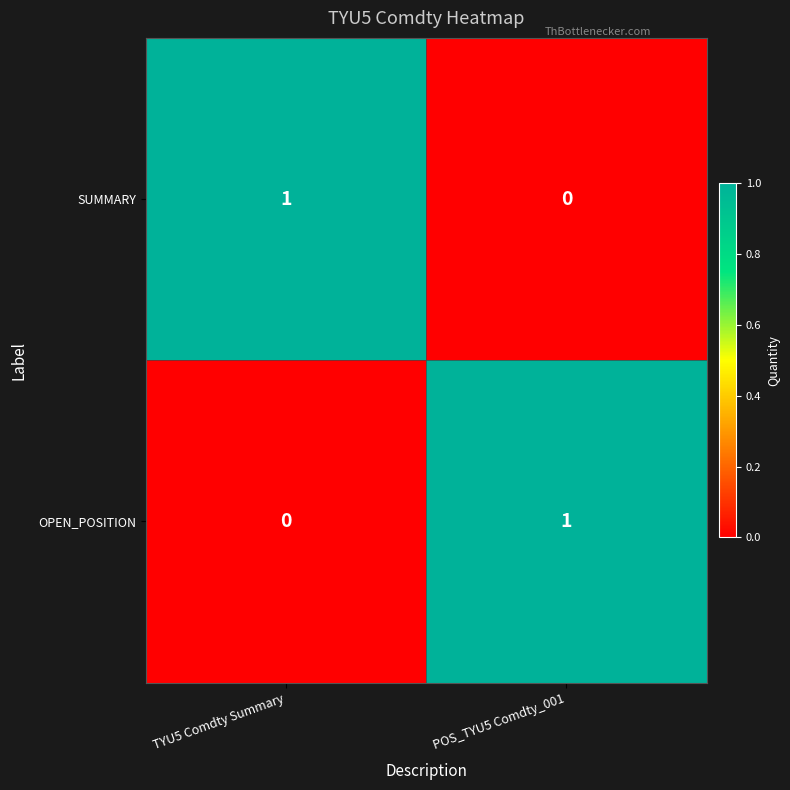

What is the maximum value shown in the chart?

1